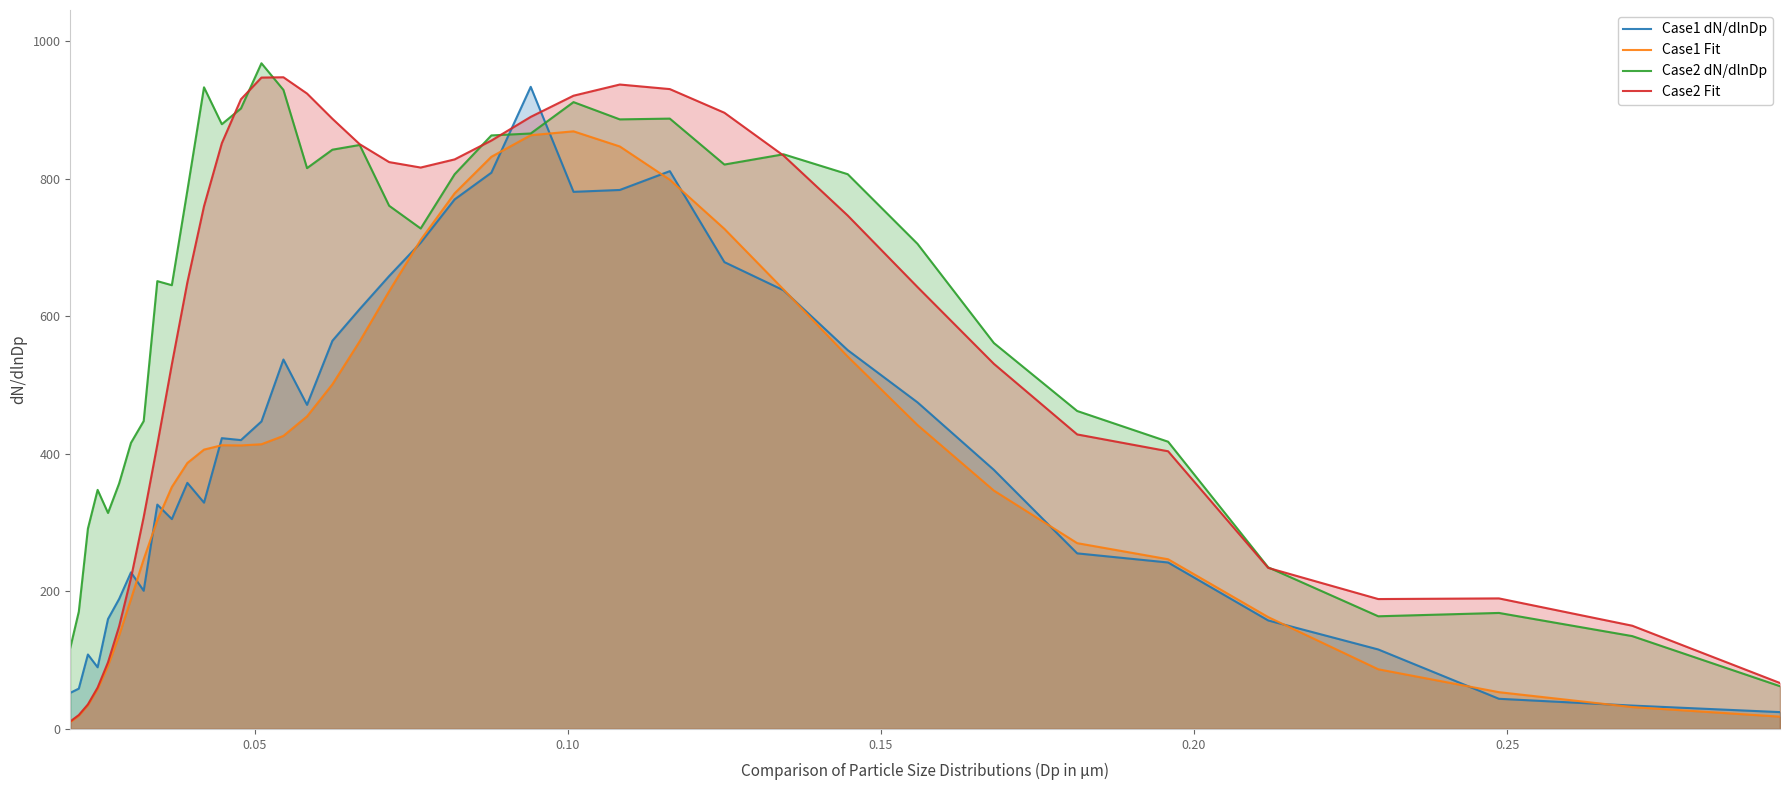

True or false: Case2 Fit and Case1 Fit intersect in this chart.

False